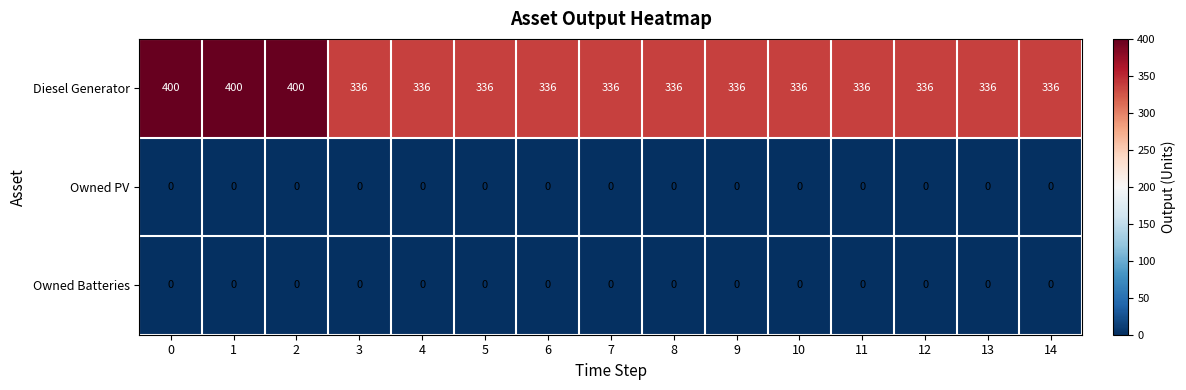

The Owned PV series shows 0 at 10. True or false?

True